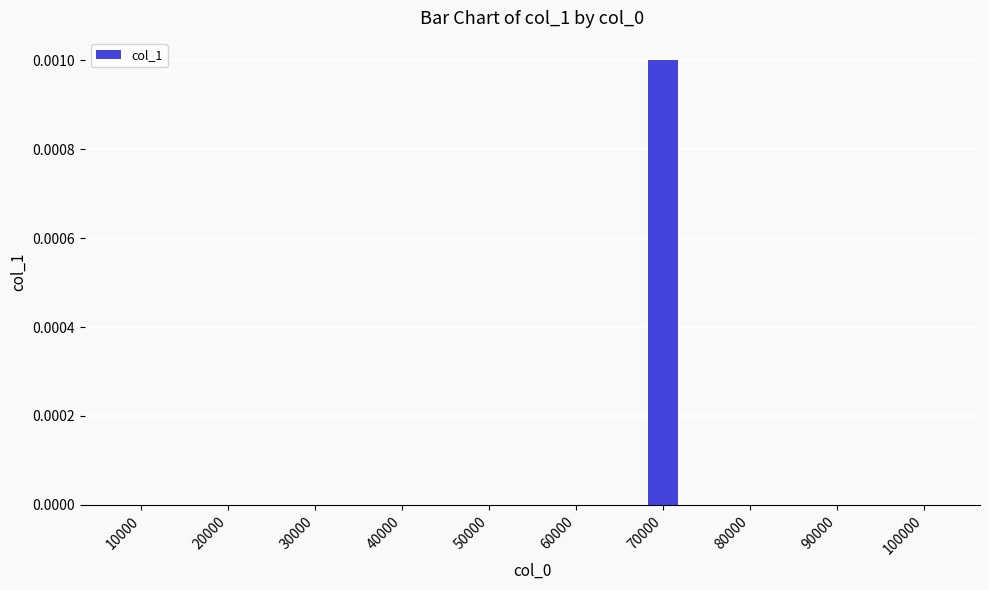

The value at 90000 is 0.0. True or false?

True